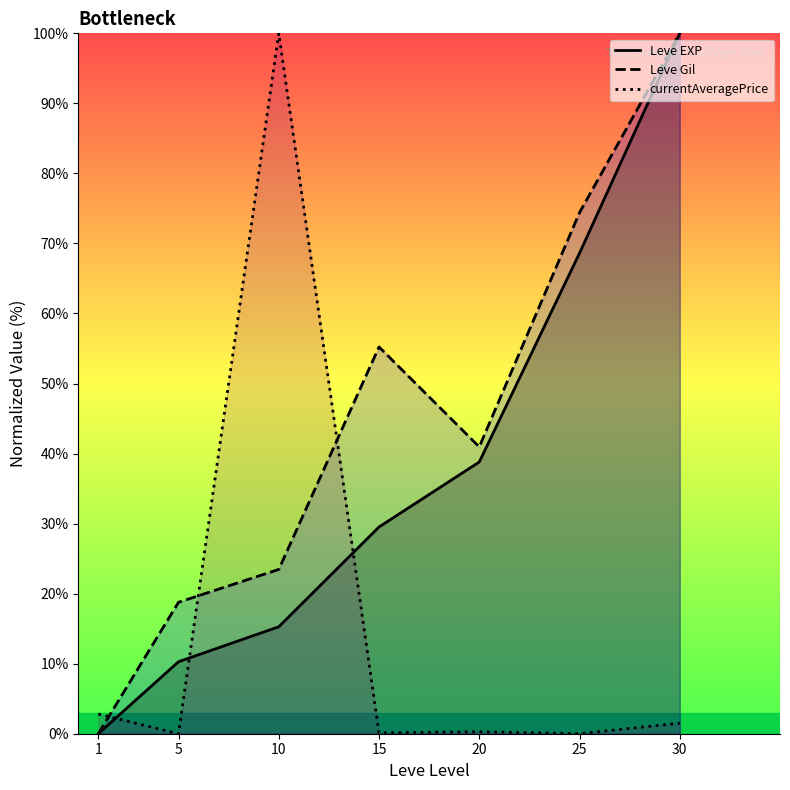

True or false: Leve Gil and Leve EXP cross at least once.

False